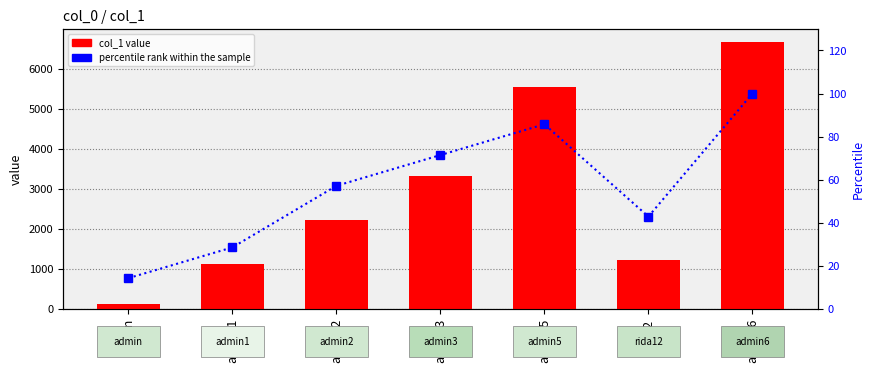

What is the average value of the col_1 series?

2892.0